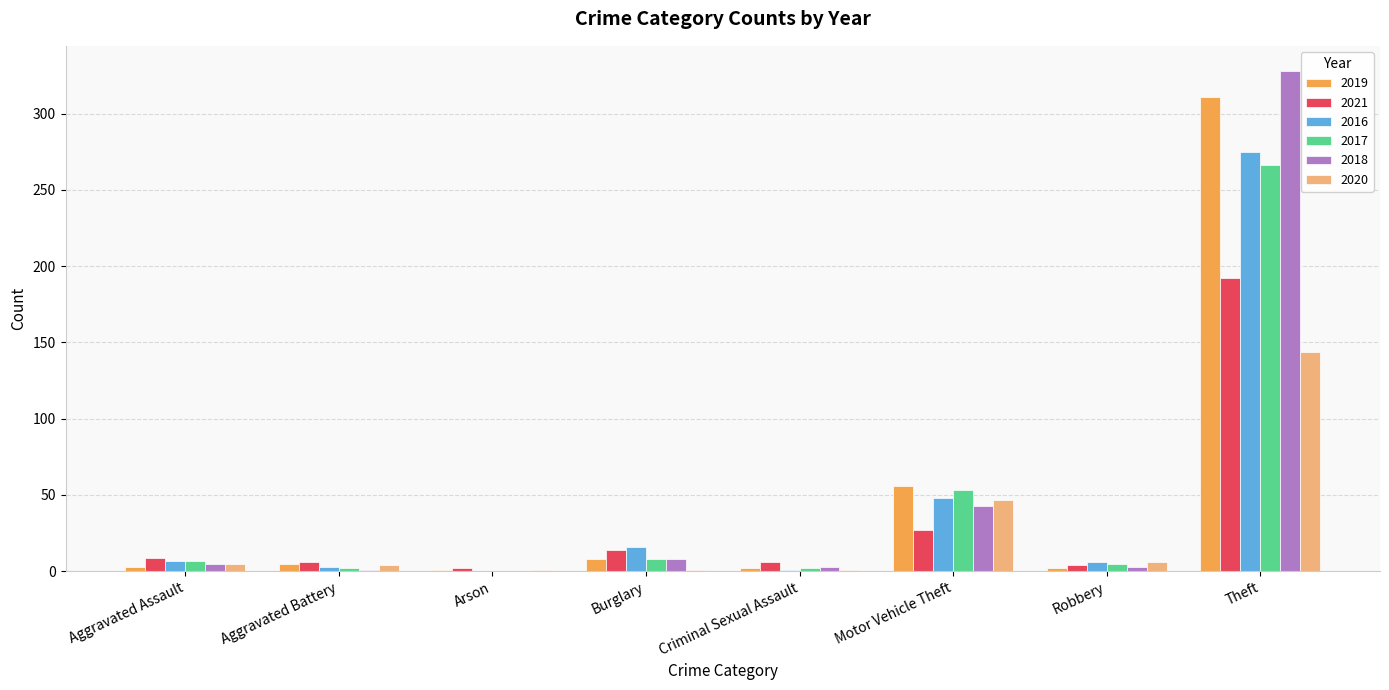

Are the bars horizontal?

No